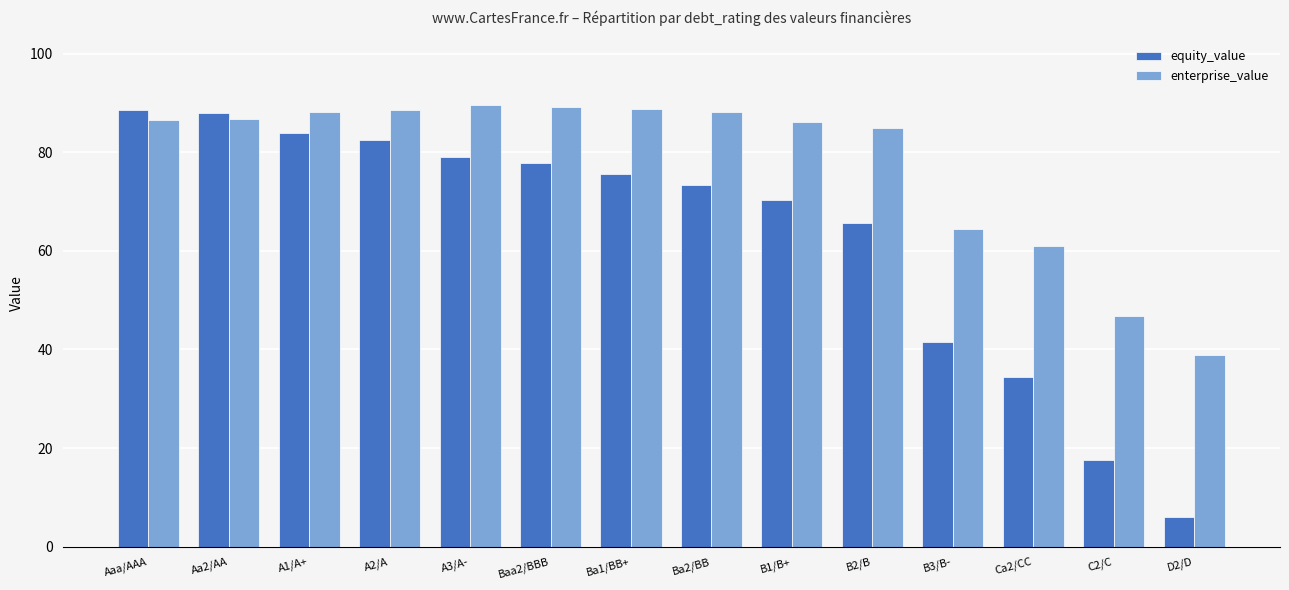

True or false: enterprise_value has a value of 140.4 at Ba2/BB.

False